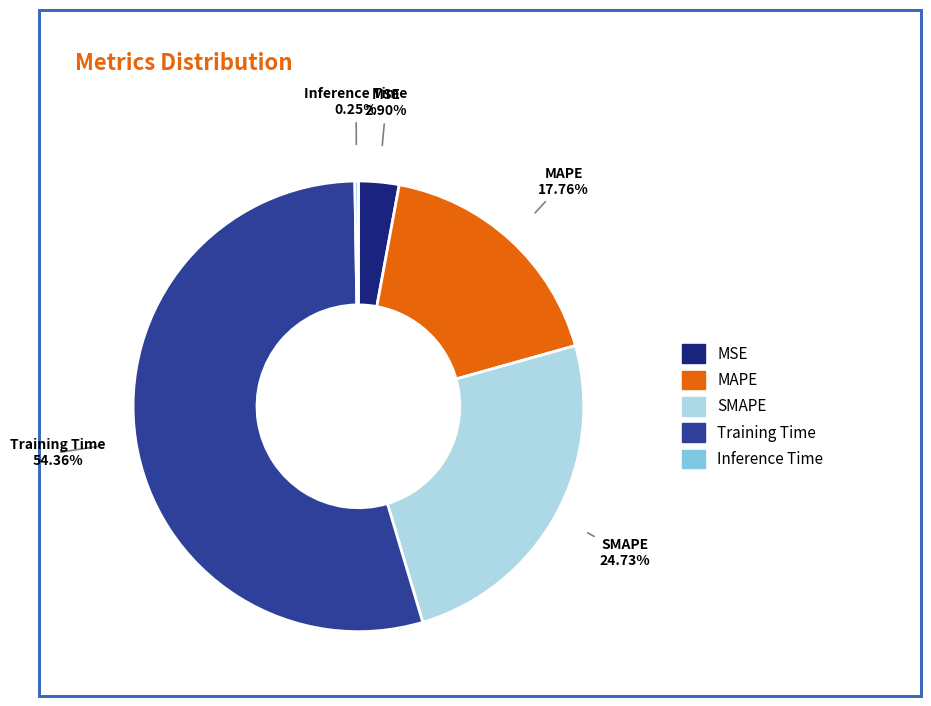

Which has a higher value, SMAPE or MSE?

SMAPE